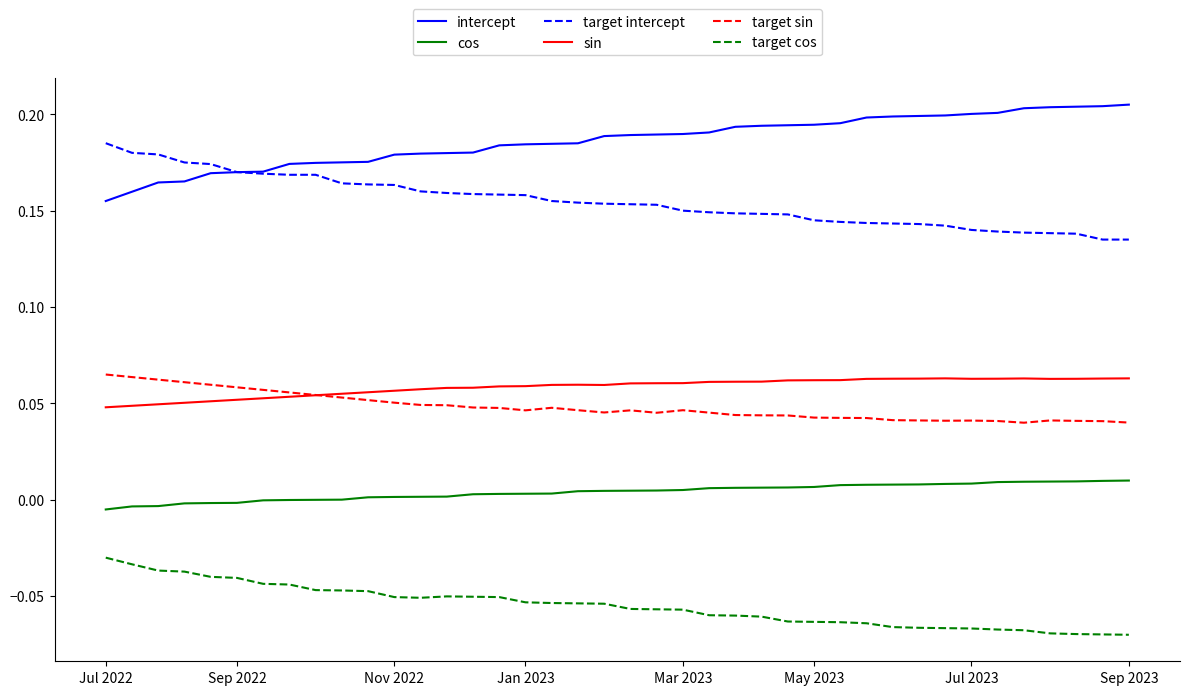

Which series has the largest total across all categories?

intercept